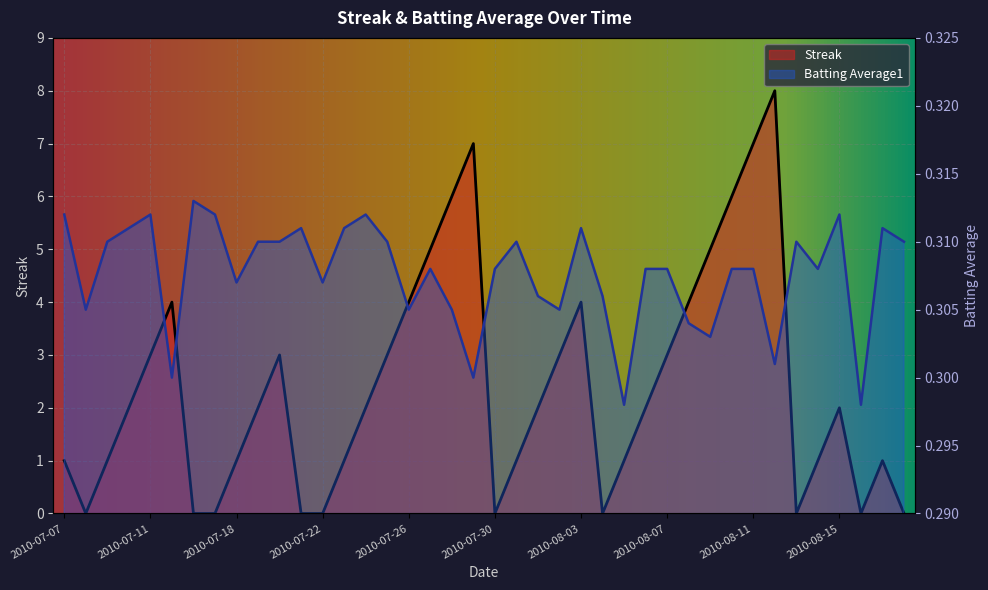

Reading left to right, list all the values displayed in this chart.

Streak: 2010-07-07=1.0	2010-07-08=0.0	2010-07-09=1.0	2010-07-10=2.0	2010-07-11=3.0	2010-07-15=4.0	2010-07-16=0.0	2010-07-17=0.0	2010-07-18=1.0	2010-07-19=2.0	2010-07-20=3.0	2010-07-21=0.0	2010-07-22=0.0	2010-07-23=1.0	2010-07-24=2.0	2010-07-25=3.0	2010-07-26=4.0	2010-07-27=5.0	2010-07-28=6.0	2010-07-29=7.0	2010-07-30=0.0	2010-07-31=1.0	2010-08-01=2.0	2010-08-02=3.0	2010-08-03=4.0	2010-08-04=0.0	2010-08-05=1.0	2010-08-06=2.0	2010-08-07=3.0	2010-08-08=4.0	2010-08-09=5.0	2010-08-10=6.0	2010-08-11=7.0	2010-08-12=8.0	2010-08-13=0.0	2010-08-14=1.0	2010-08-15=2.0	2010-08-16=0.0	2010-08-17=1.0	2010-08-18=0.0
Batting Average1: 2010-07-07=0.3	2010-07-08=0.3	2010-07-09=0.3	2010-07-10=0.3	2010-07-11=0.3	2010-07-15=0.3	2010-07-16=0.3	2010-07-17=0.3	2010-07-18=0.3	2010-07-19=0.3	2010-07-20=0.3	2010-07-21=0.3	2010-07-22=0.3	2010-07-23=0.3	2010-07-24=0.3	2010-07-25=0.3	2010-07-26=0.3	2010-07-27=0.3	2010-07-28=0.3	2010-07-29=0.3	2010-07-30=0.3	2010-07-31=0.3	2010-08-01=0.3	2010-08-02=0.3	2010-08-03=0.3	2010-08-04=0.3	2010-08-05=0.3	2010-08-06=0.3	2010-08-07=0.3	2010-08-08=0.3	2010-08-09=0.3	2010-08-10=0.3	2010-08-11=0.3	2010-08-12=0.3	2010-08-13=0.3	2010-08-14=0.3	2010-08-15=0.3	2010-08-16=0.3	2010-08-17=0.3	2010-08-18=0.3